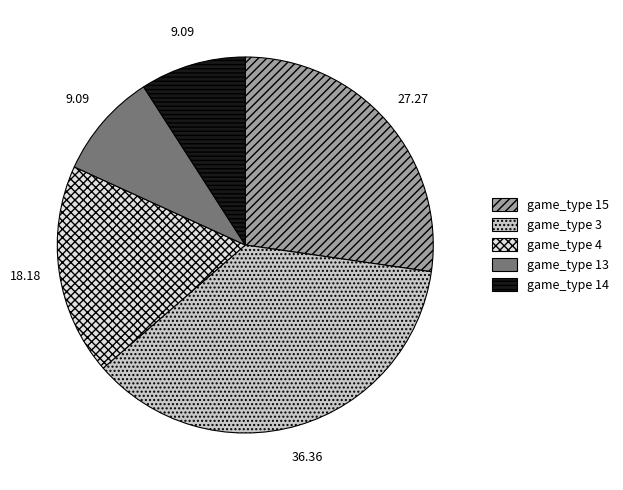

What is the ratio of the value at game_type 13 to the value at game_type 15?

0.3